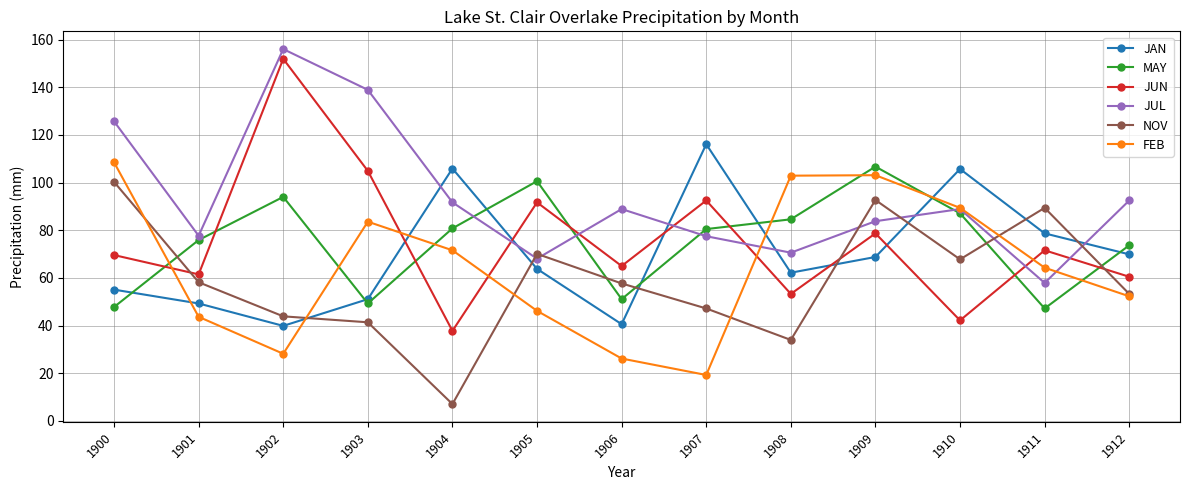

Count the number of categories in the chart.

13